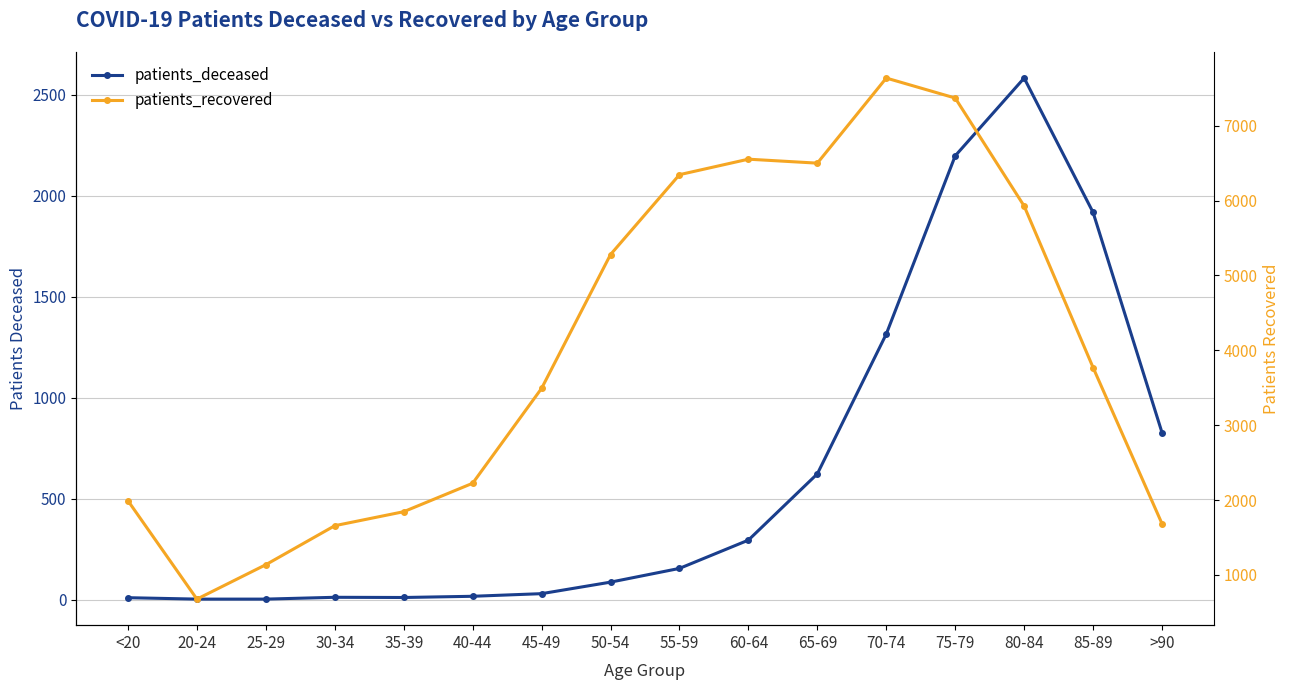

What is the average value of the patients_recovered series?

4006